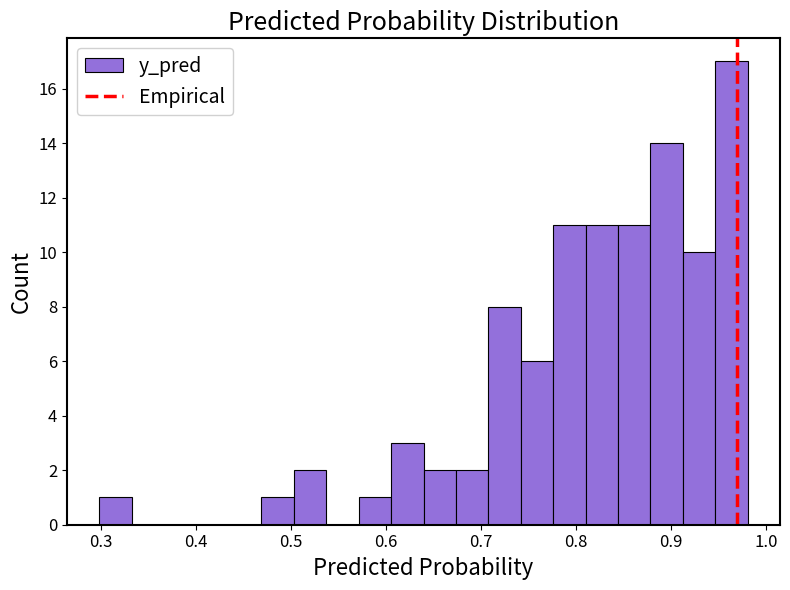

Around what value on the x-axis is the tallest bar? Give the approximate position of its centre, as read against the axis.

0.96